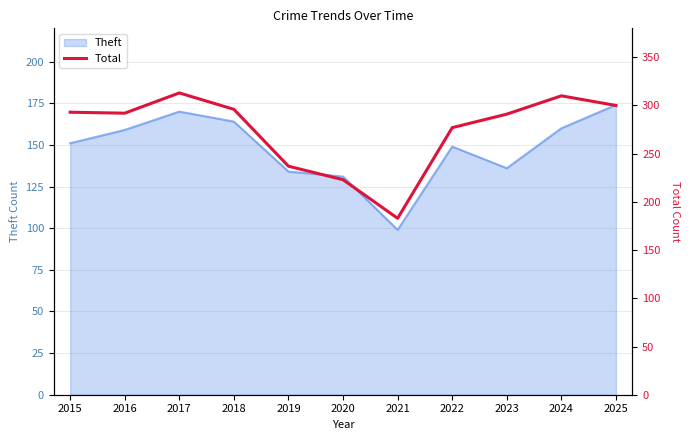

What is the average value?

274